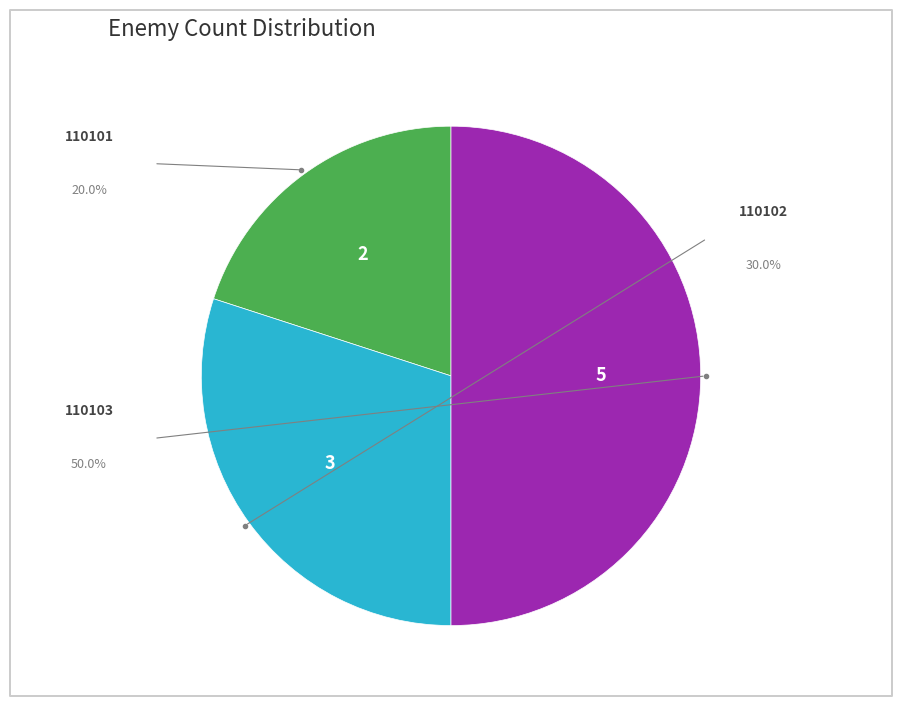

Does any single category account for the majority?

No